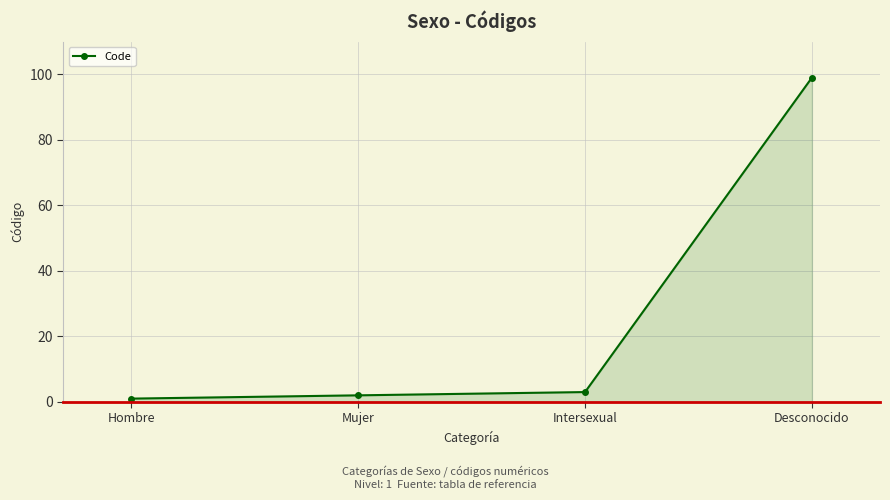

Is it true that the value at Desconocido is 142?

False